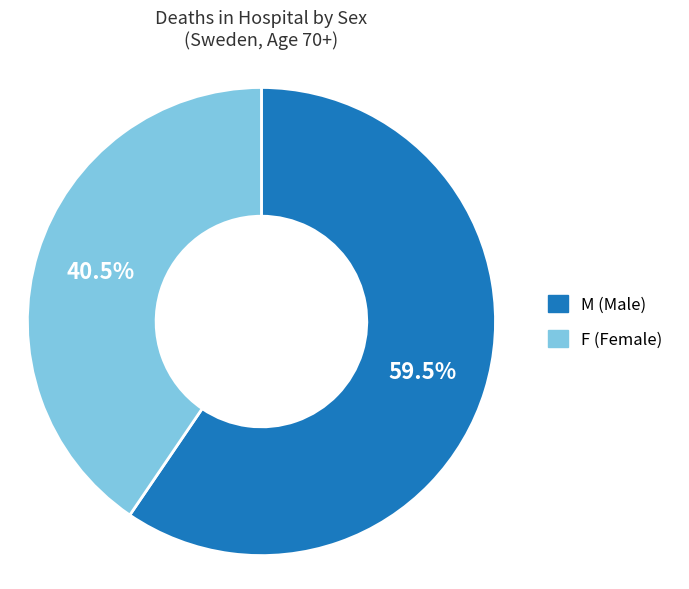

Does any single category account for the majority?

Yes